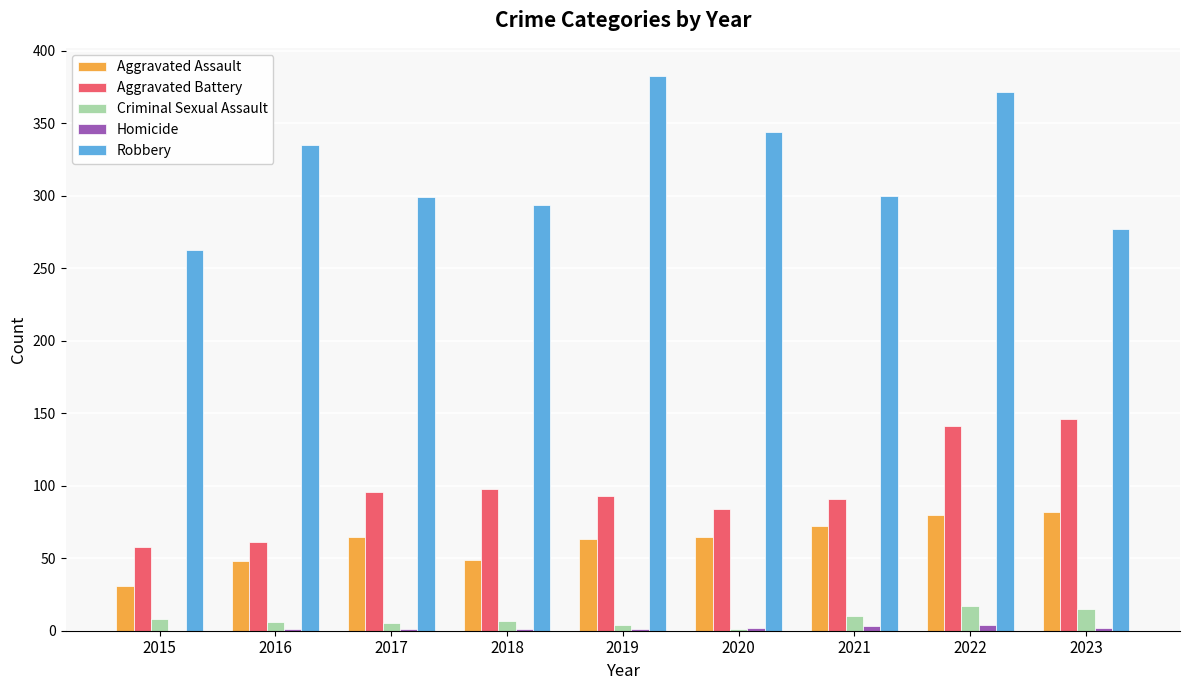

What is the sum of all Aggravated Battery values?

868